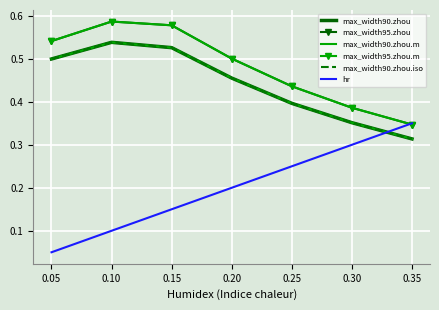

True or false: max_width90.zhou has a value of 0.9 at 0.15.

False